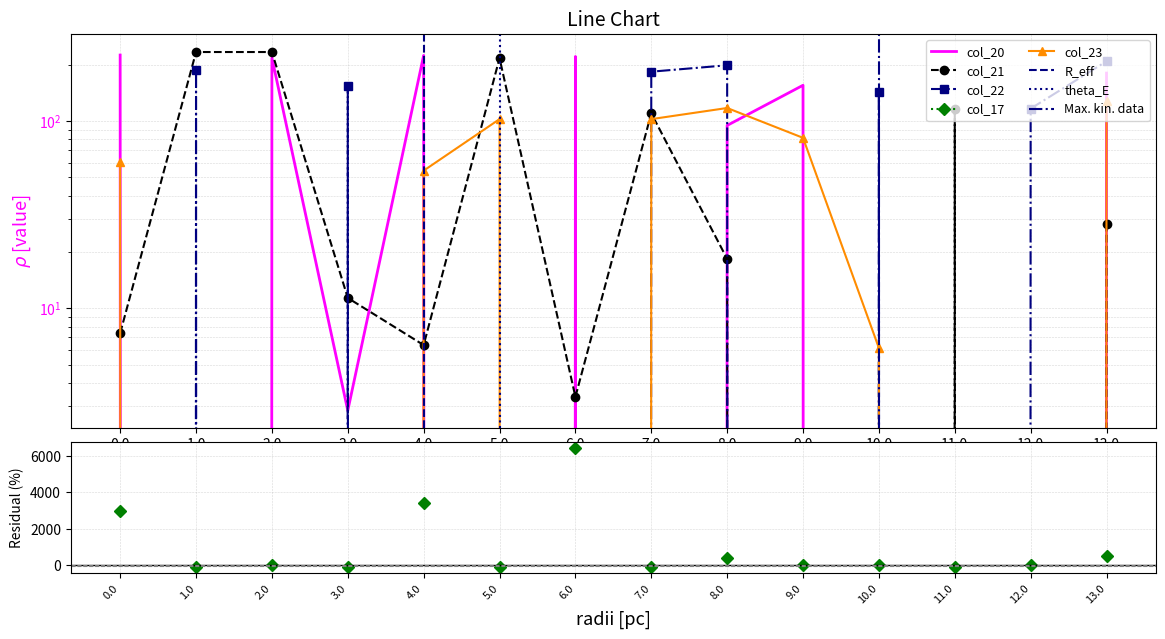

In col_21, how many points are higher than both neighbors (excluding endpoints)?

3